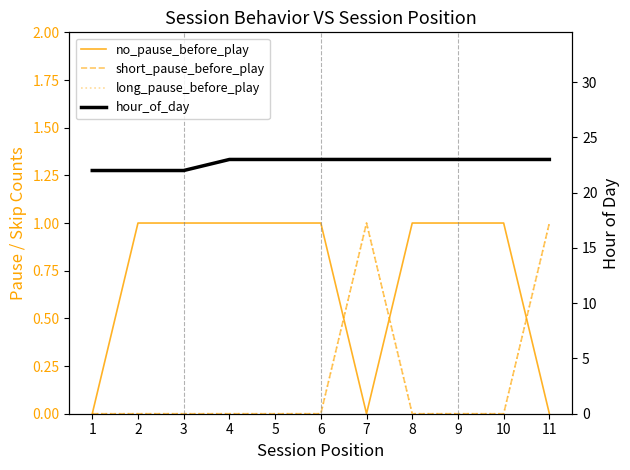

Reading left to right, transcribe all the data shown in this chart.

no_pause_before_play: 0	1	1	1	1	1	0	1	1	1	0
short_pause_before_play: 0	0	0	0	0	0	1	0	0	0	1
long_pause_before_play: 0	0	0	0	0	0	1	0	0	0	1
hour_of_day: 22	22	22	23	23	23	23	23	23	23	23